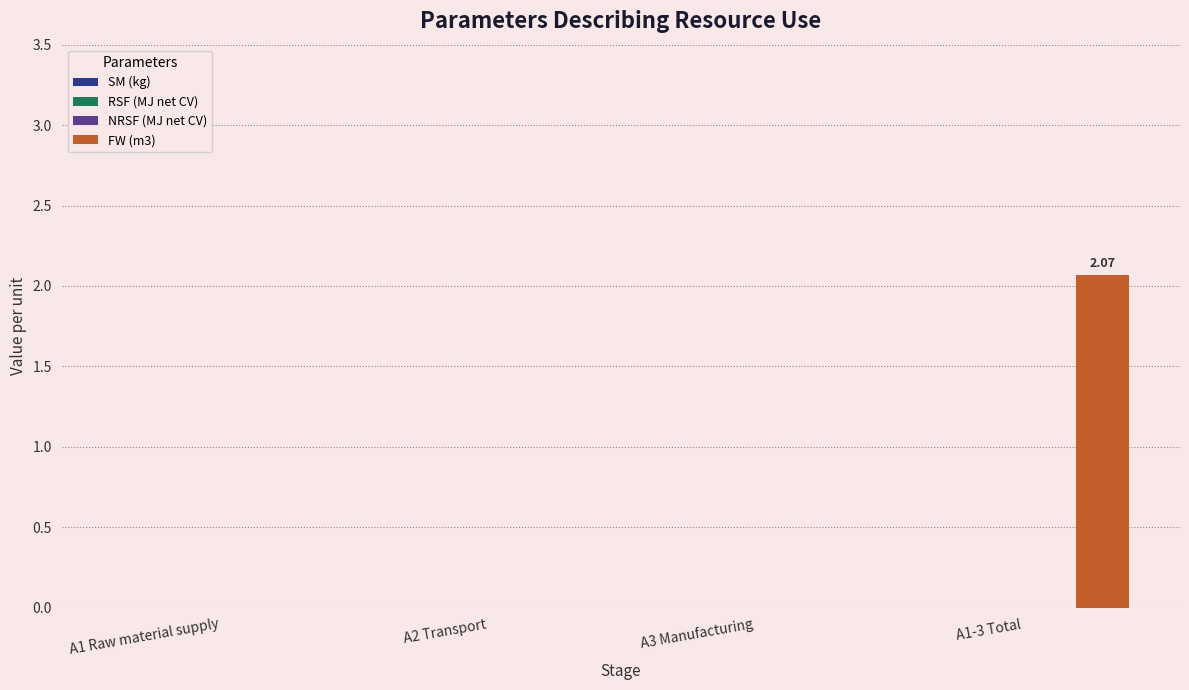

What is the sum of all values?

2.1